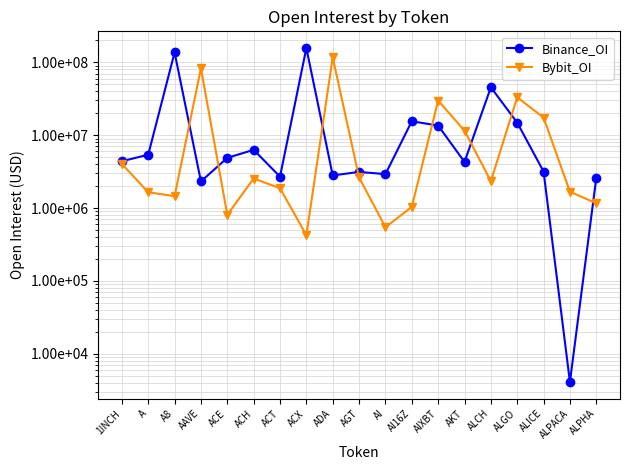

What are all the series names shown in the legend?

Binance_OI, Bybit_OI